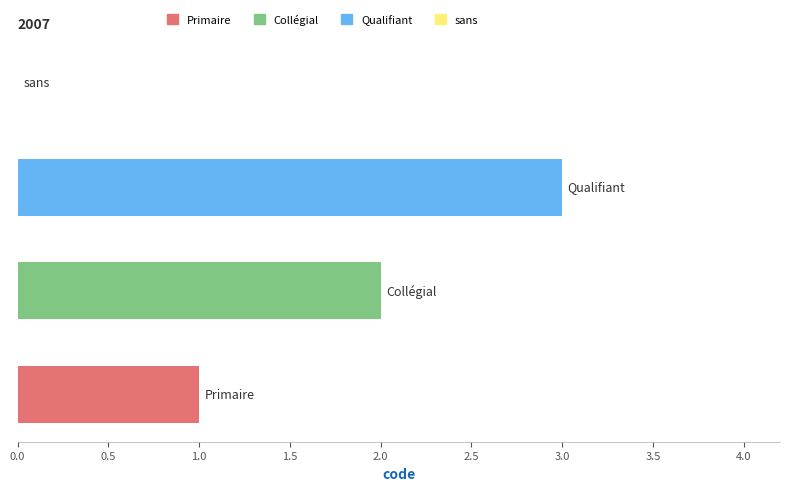

What is the greatest value displayed?

3